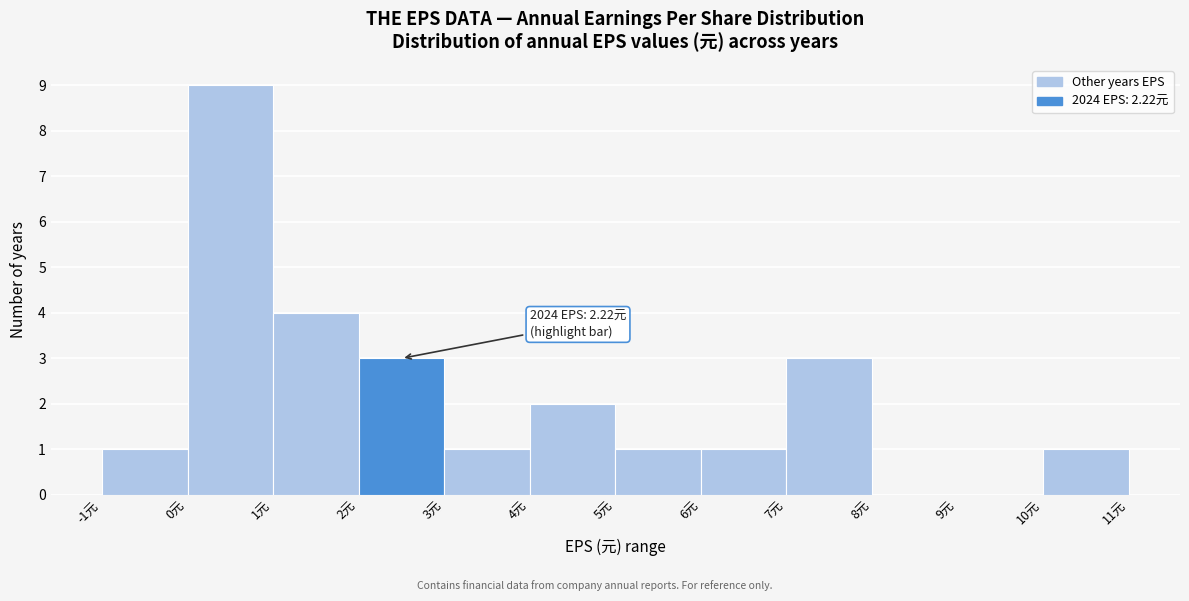

Over which range of the x-axis is the bar tallest?

0 to 1